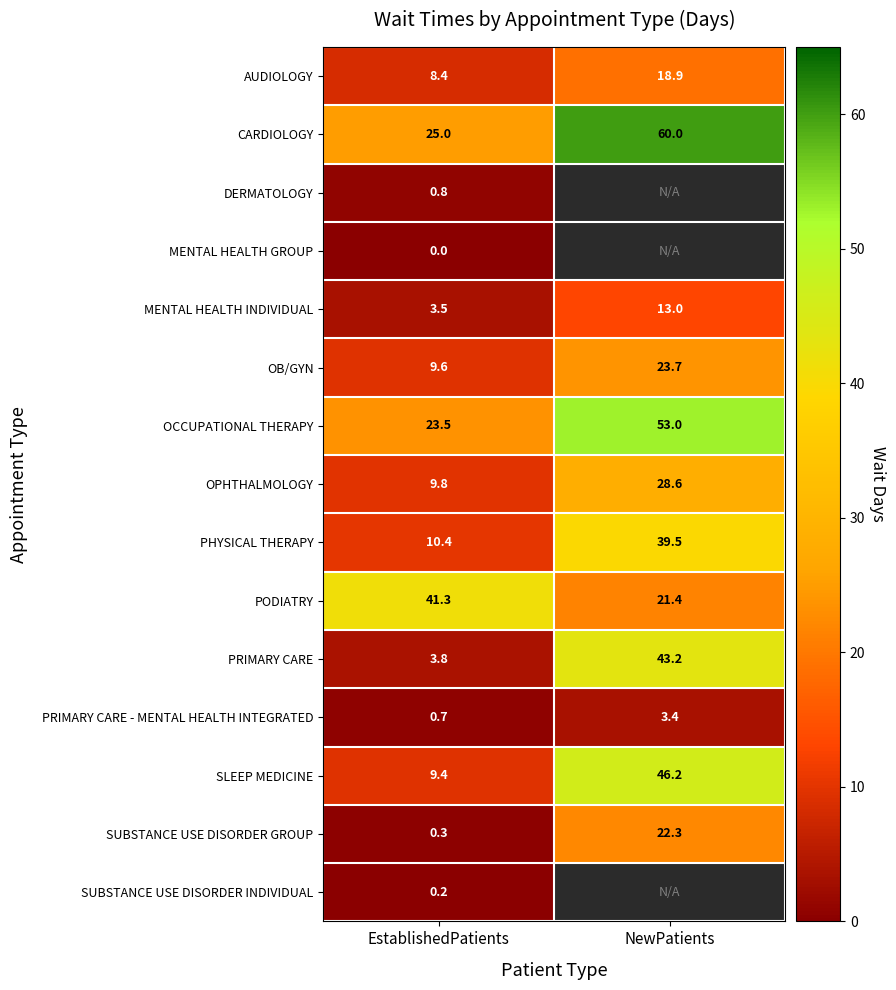

The value of AUDIOLOGY at EstablishedPatients is 8.4. True or false?

True